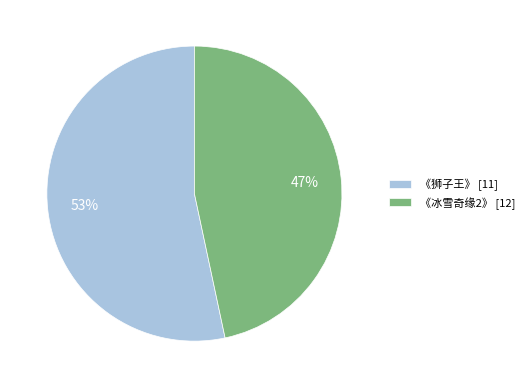

Is 《狮子王》 the majority of the pie?

Yes